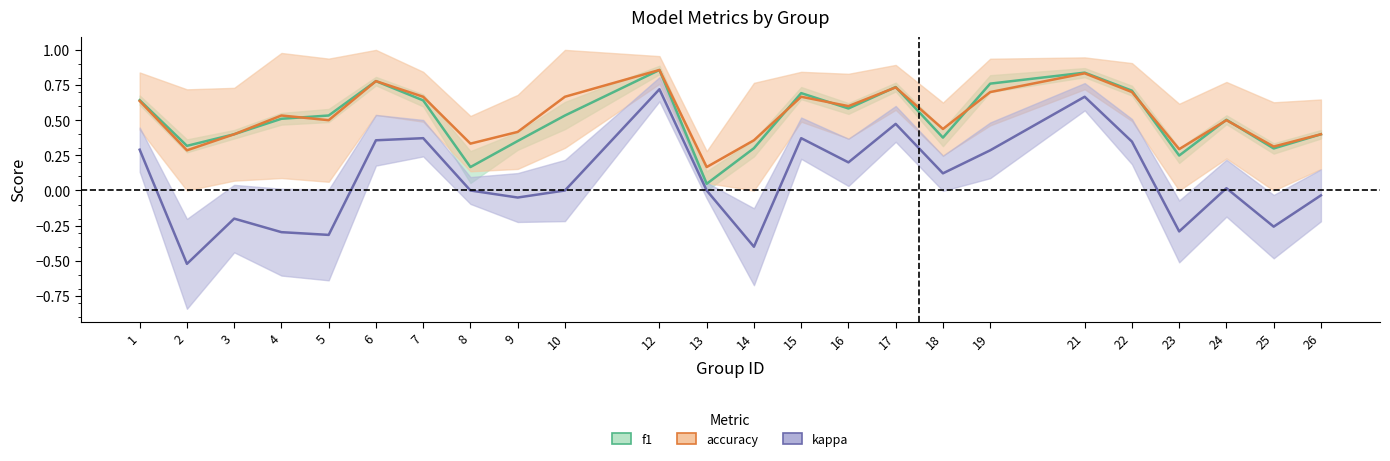

At which category does the chart reach its peak across all series?

12